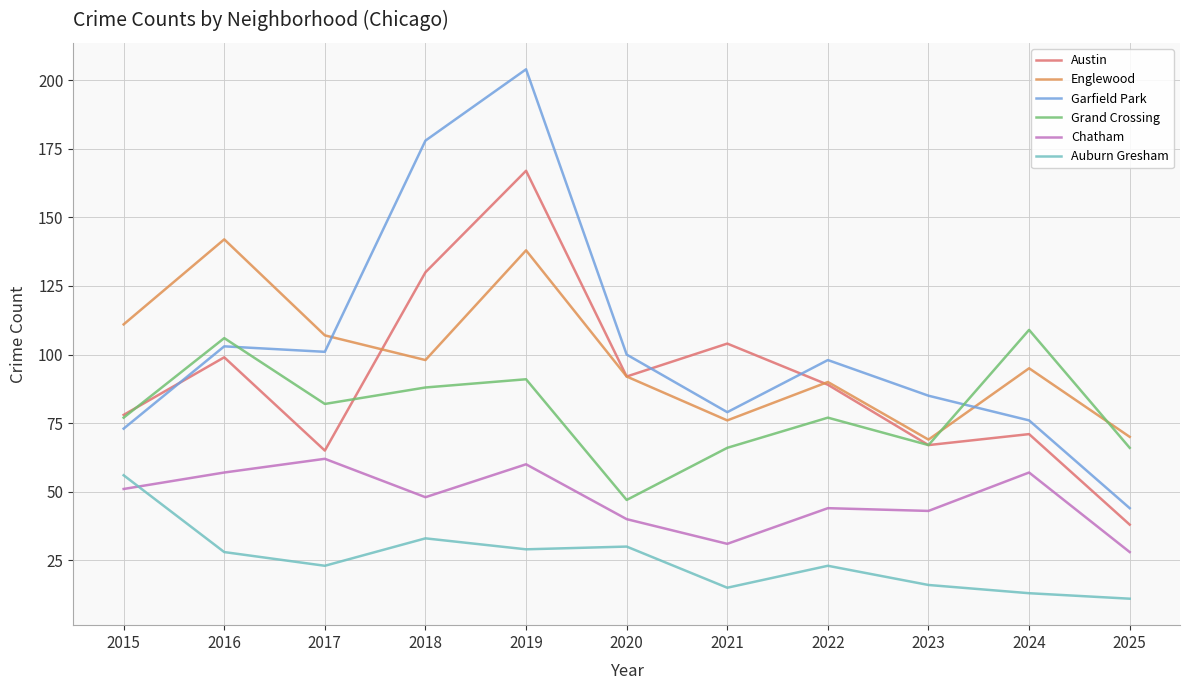

Rank the series at 2017 from highest to lowest value.

Englewood, Garfield Park, Grand Crossing, Austin, Chatham, Auburn Gresham